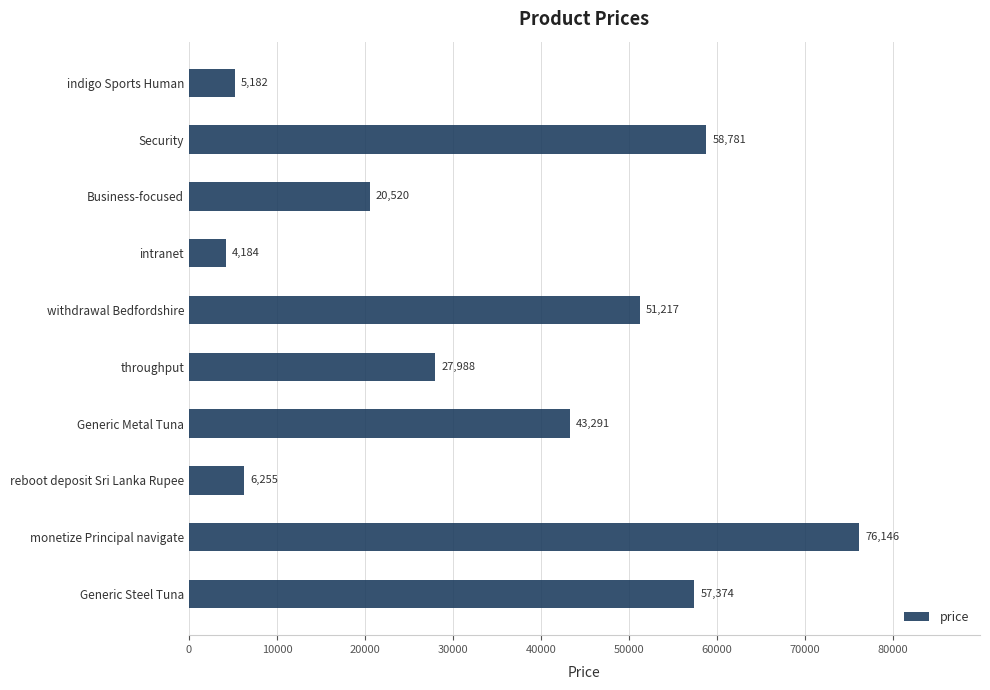

True or false: the data shows 27988 at throughput.

True